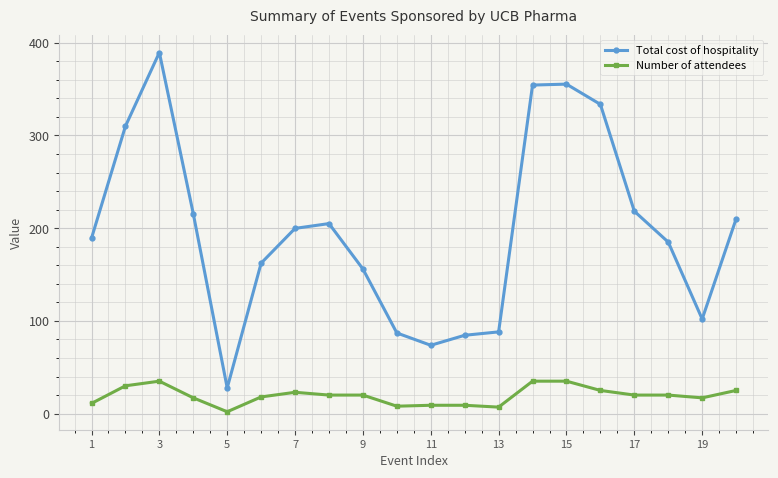

Rank the series by their average value, from lowest to highest.

Number of attendees, Total cost of hospitality